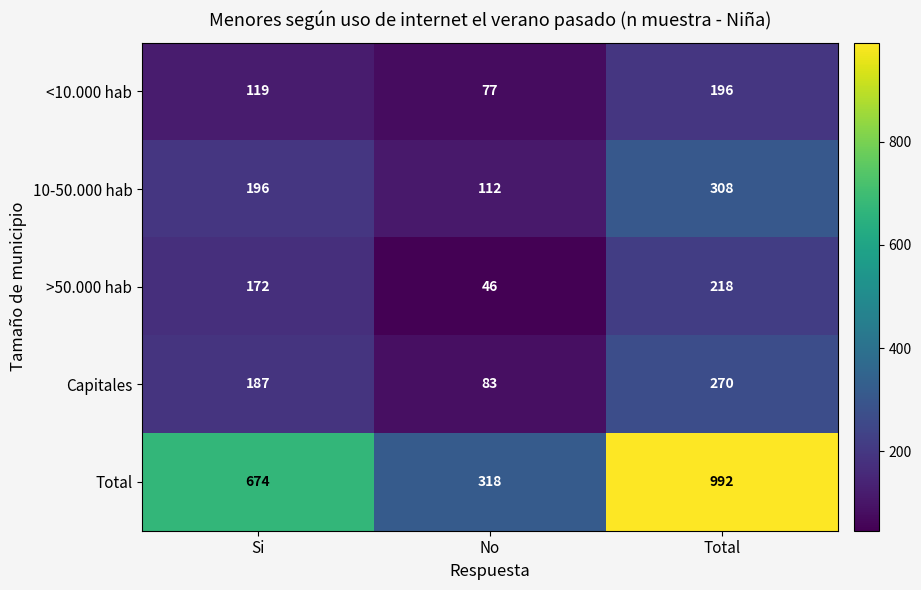

What is the difference between the <10.000 hab values at No and Si?

42